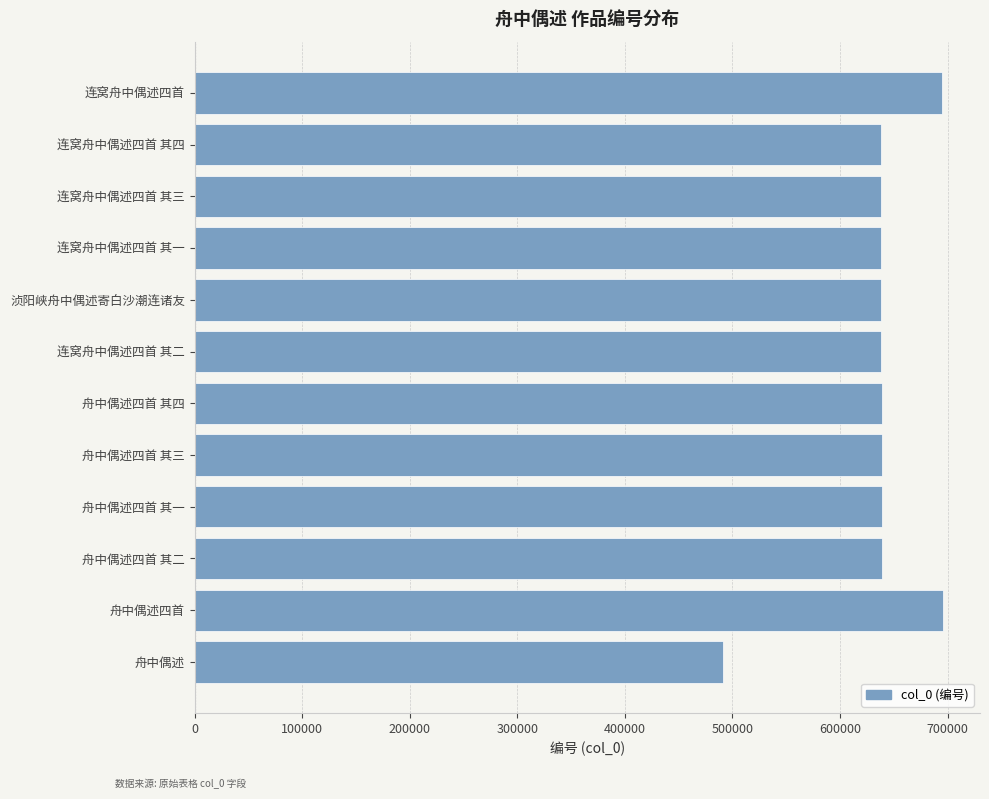

What is the average value?

635681